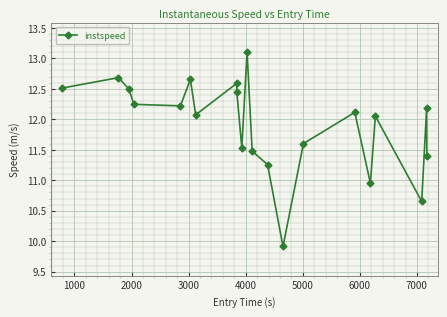

How many points are higher than both their immediate neighbors (excluding endpoints)?

7